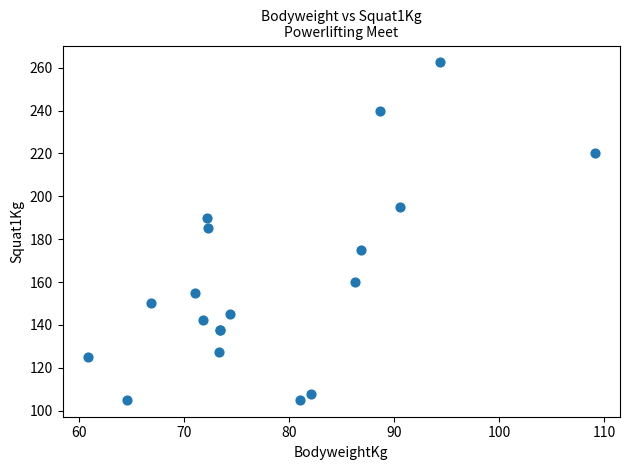

What Y value in the scatter plot is closest to 183?

185.0